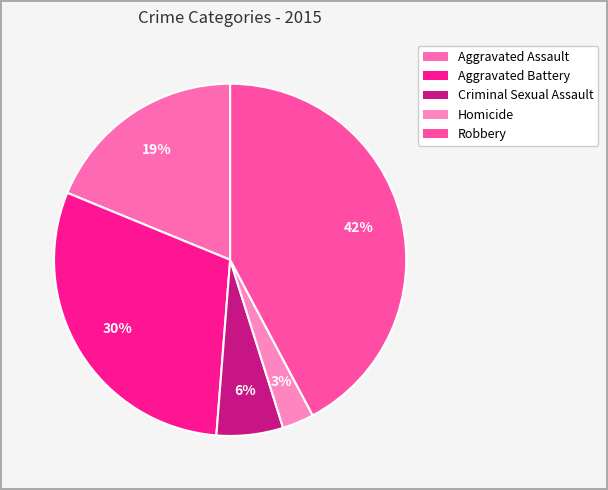

Which category has the smallest portion of the pie?

Homicide